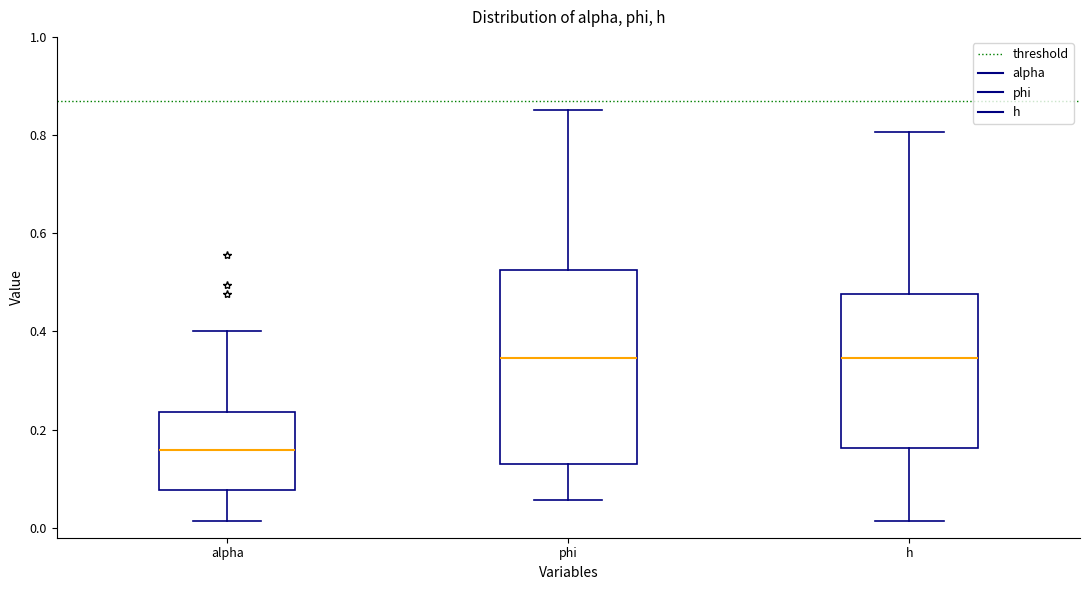

Comparing the boxes themselves (not the whiskers), which one is the tallest?

phi